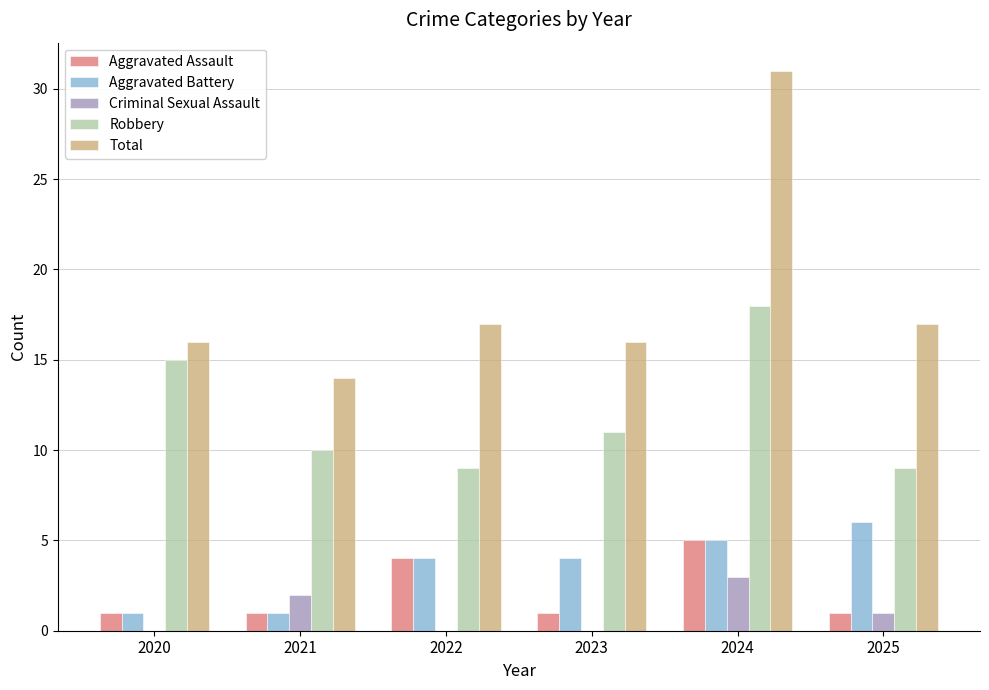

At which category does the chart reach its peak across all series?

2024